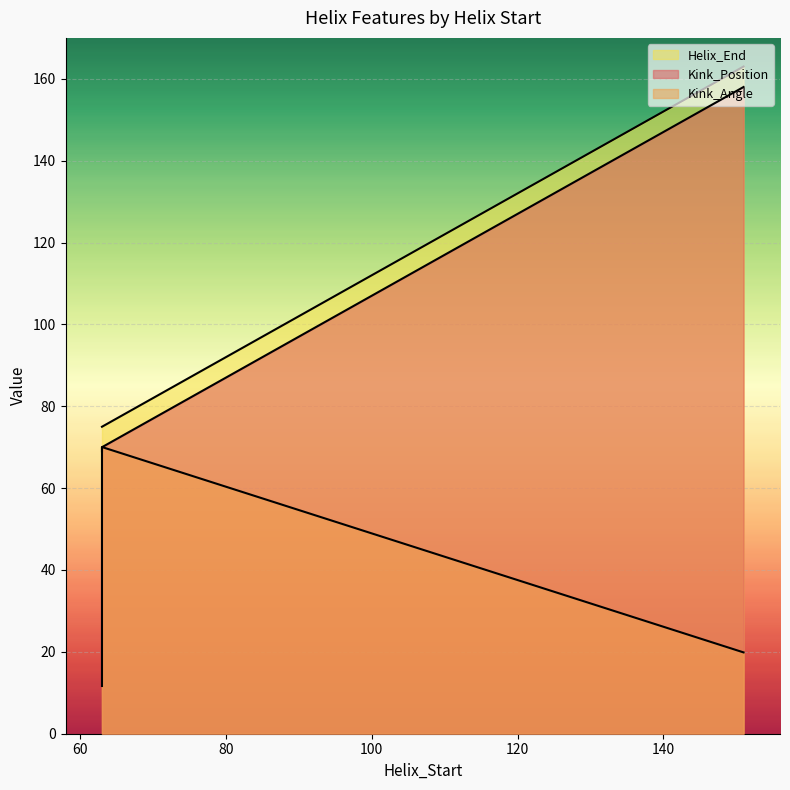

Which series has the widest spread of values?

Kink_Position